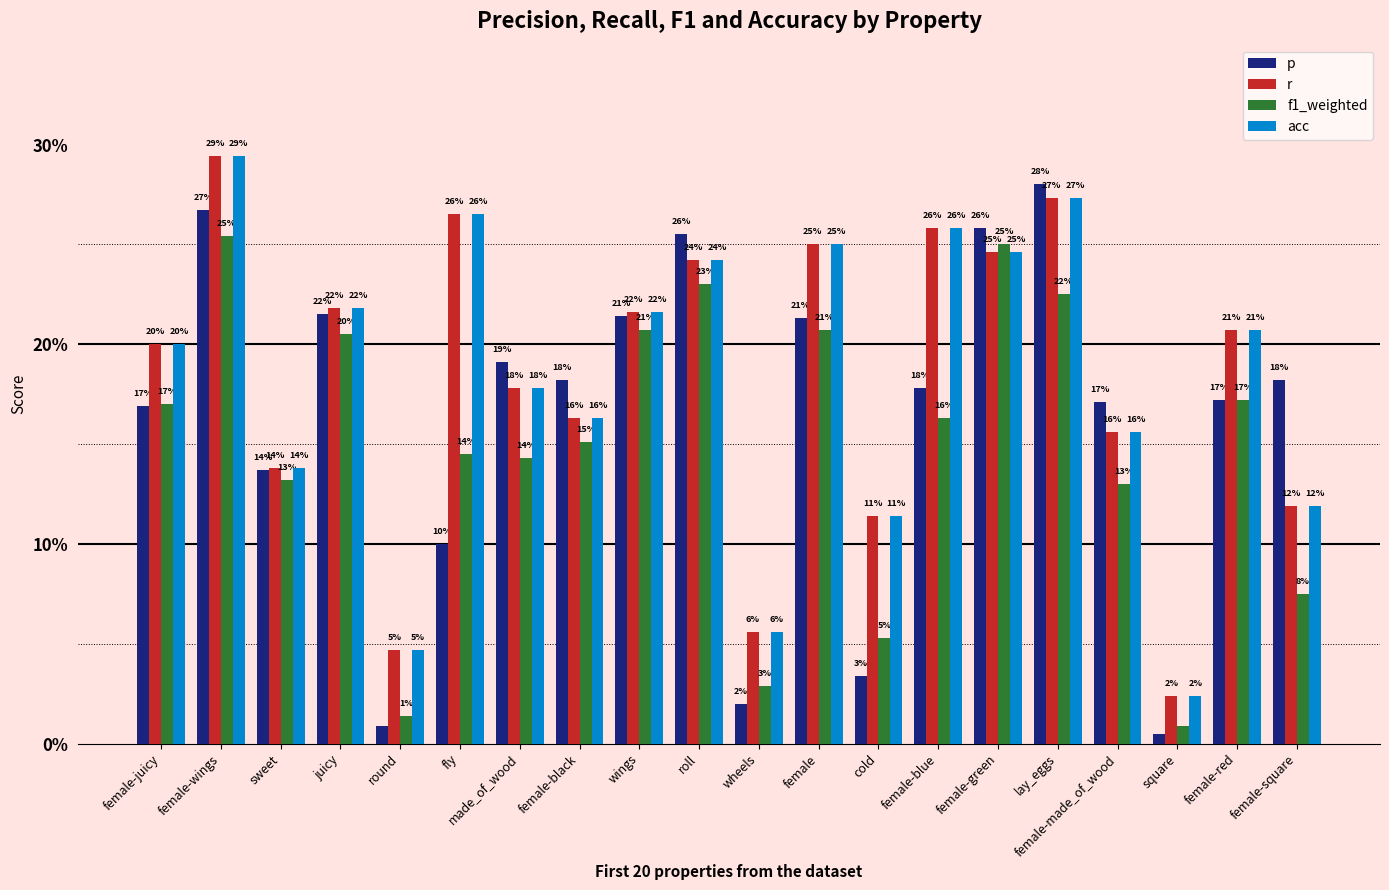

What are all the series names shown in the legend?

p, r, f1_weighted, acc